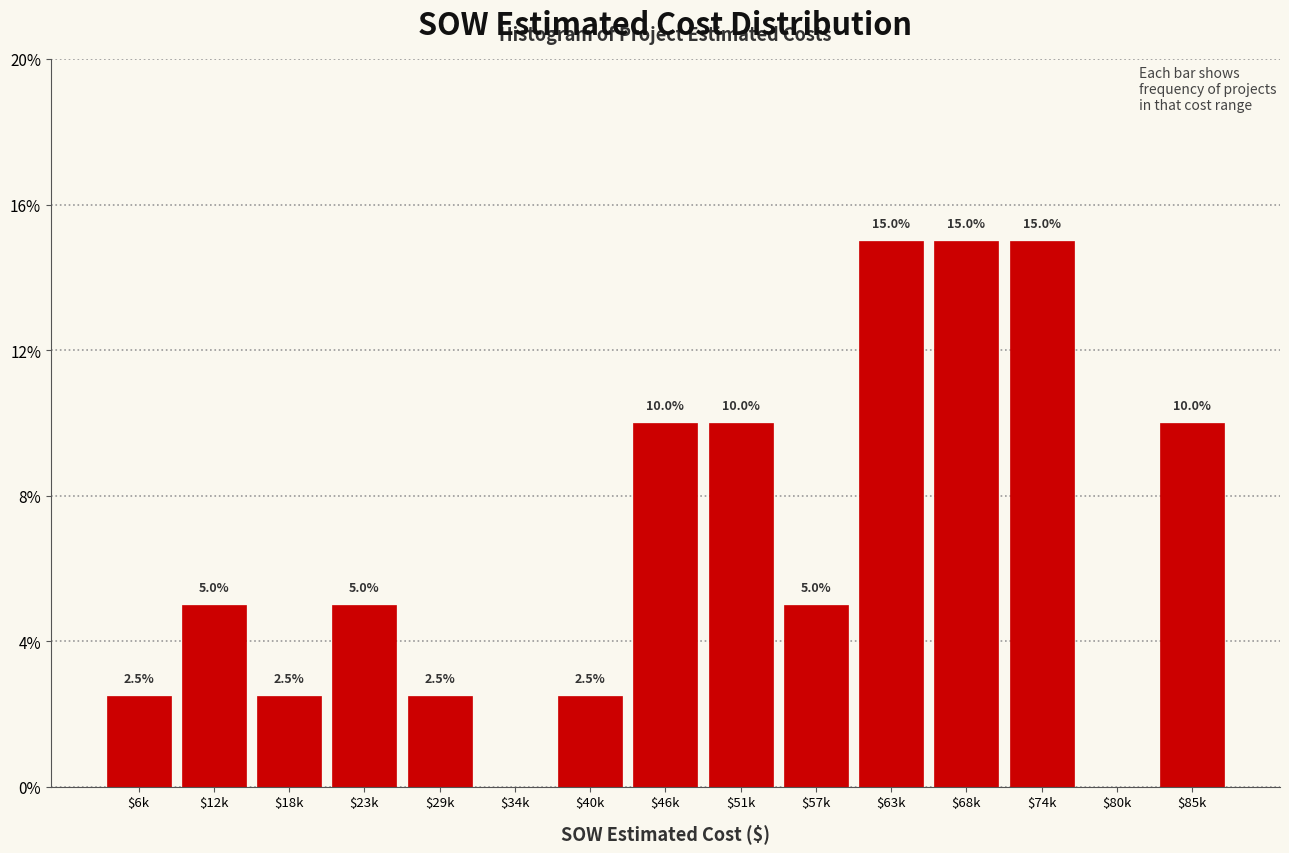

What is the approximate value at $46k?

10.0